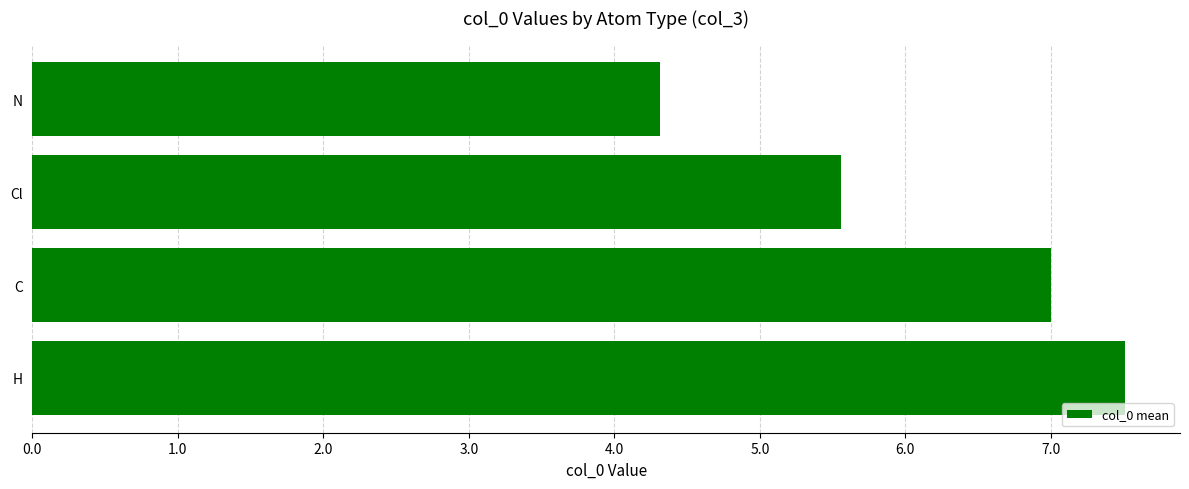

Rank the categories by value from lowest to highest.

N, Cl, C, H